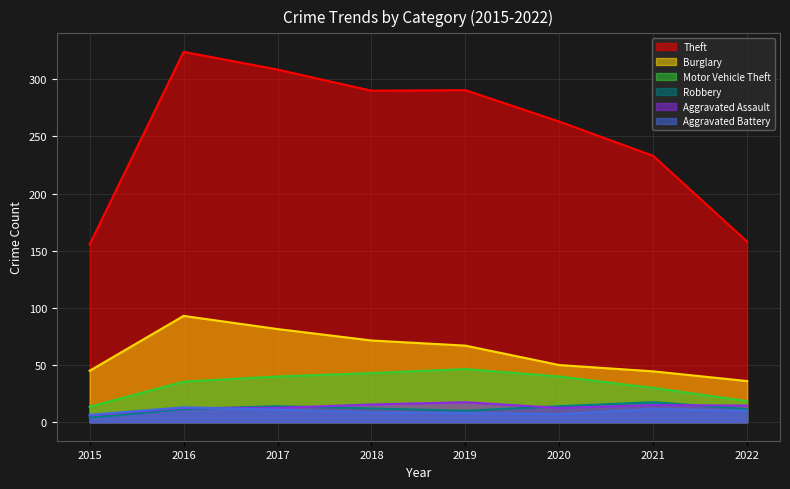

At which category is the sum across all series the highest?

2016